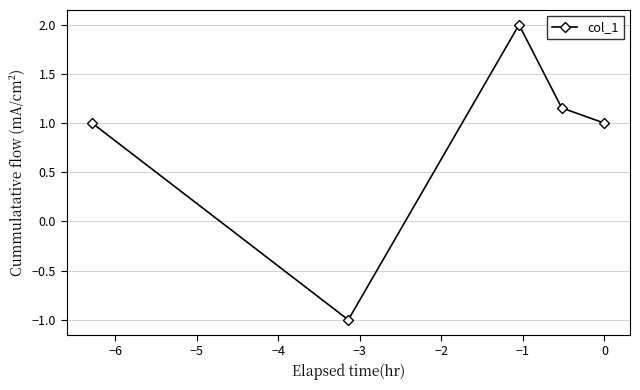

What is the average value?

0.8